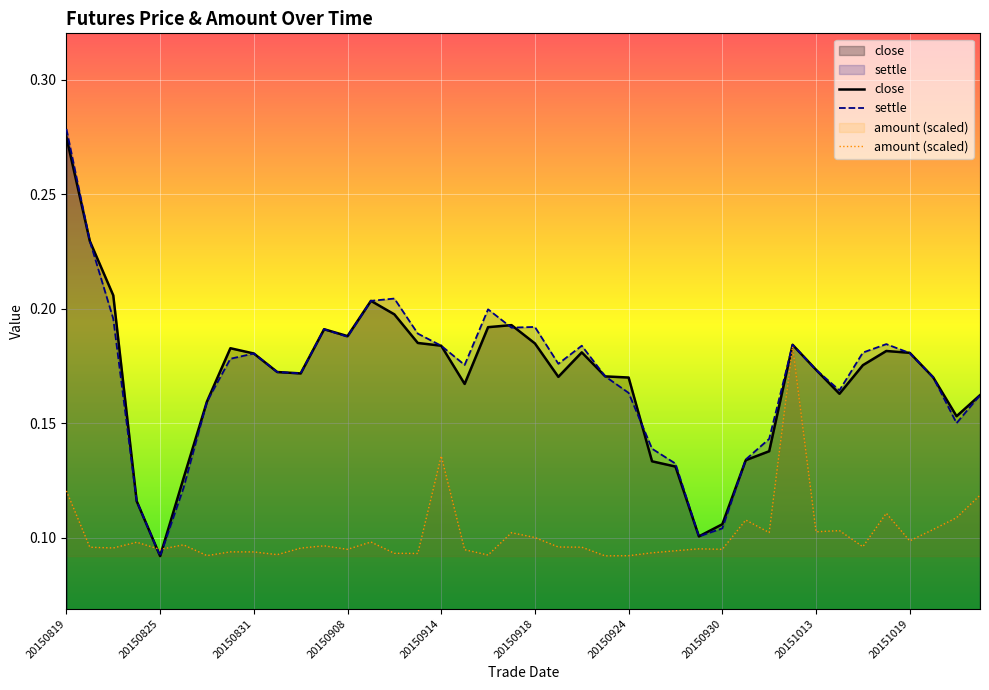

True or false: settle and amount intersect in this chart.

True